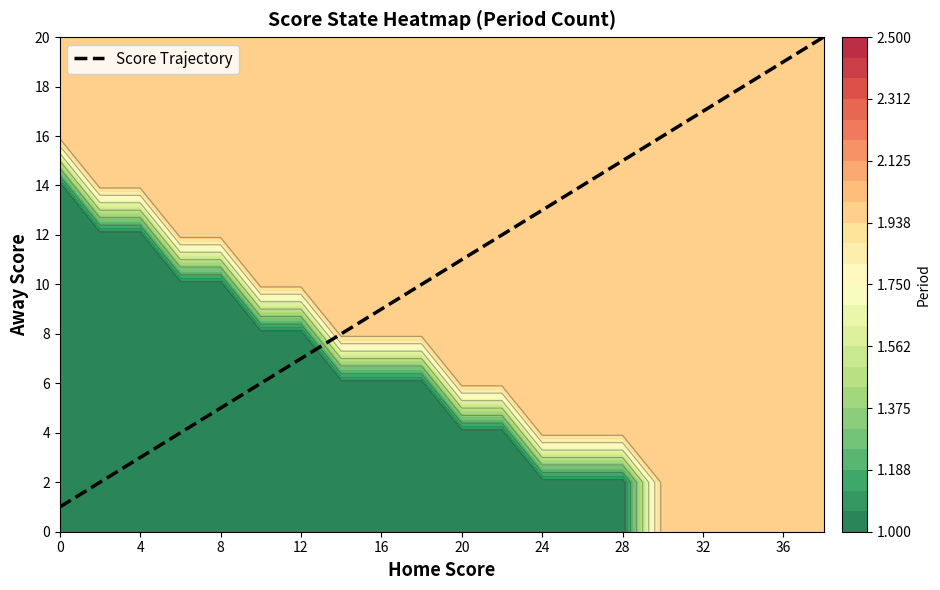

True or false: Score Trajectory has a value of 13 at 24.

True